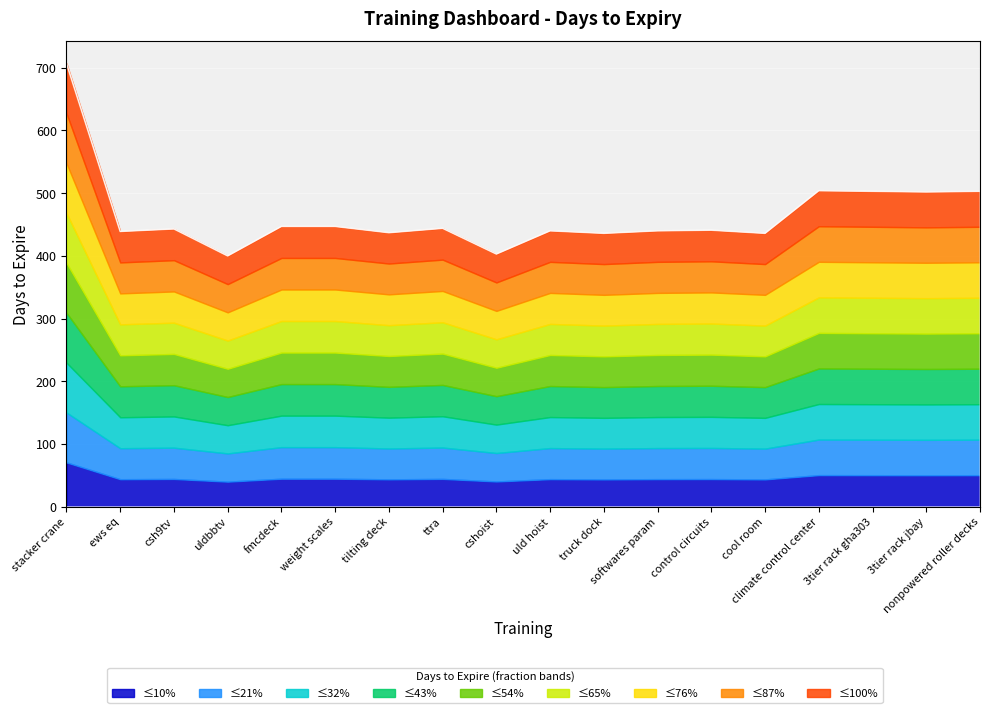

Approximately how many times larger is the value at csh9tv compared to 3tier rack gha303?

0.9